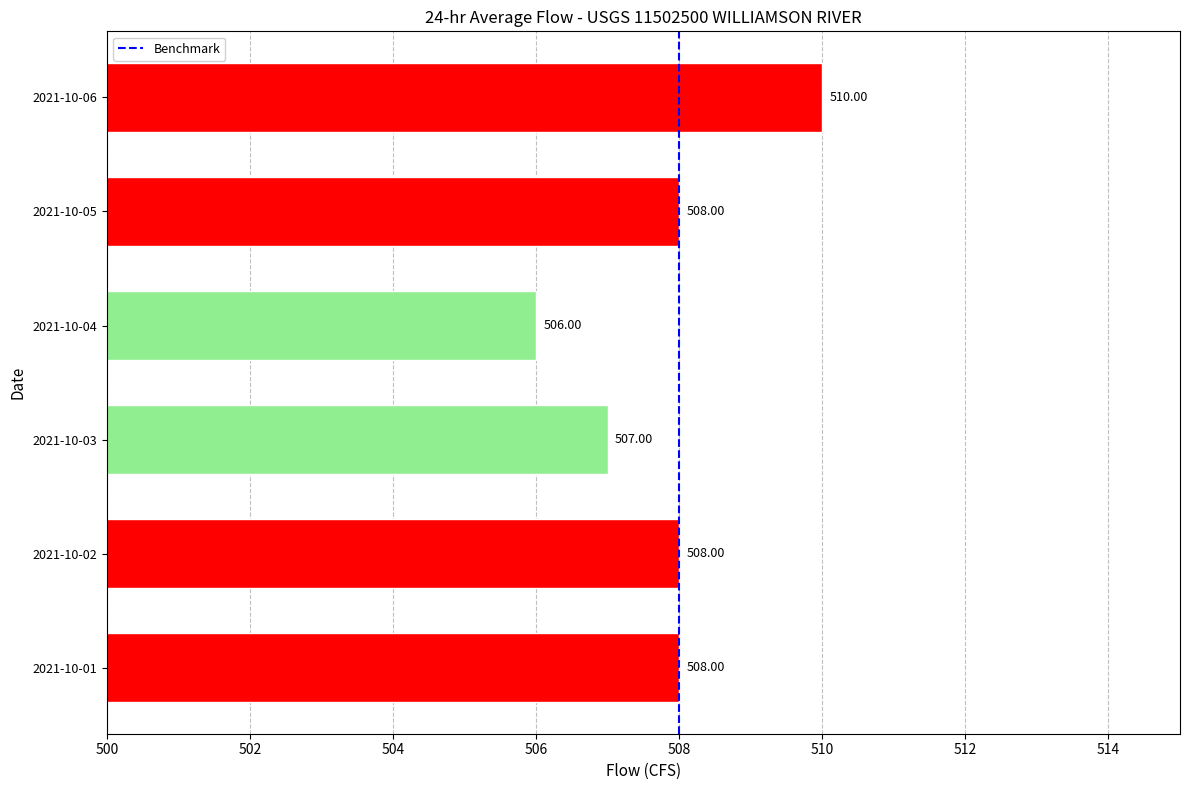

The chart shows a value of 508 at 2021-10-05. True or false?

True